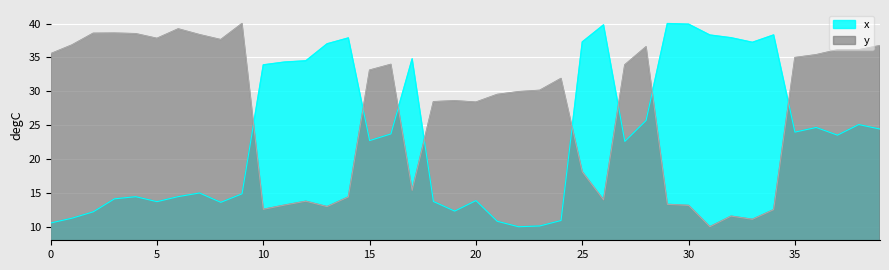

Reading left to right, transcribe all the data shown in this chart.

x: 0=10.6	1=11.3	2=12.2	3=14.1	4=14.4	5=13.7	6=14.4	7=15.0	8=13.6	9=14.9	10=33.9	11=34.3	12=34.5	13=37.0	14=37.9	15=22.7	16=23.7	17=34.8	18=13.7	19=12.3	20=13.9	21=10.8	22=10.0	23=10.1	24=10.9	25=37.3	26=39.8	27=22.6	28=25.7	29=40.0	30=39.9	31=38.3	32=37.9	33=37.2	34=38.3	35=24.0	36=24.7	37=23.5	38=25.1	39=24.4
y: 0=35.5	1=36.8	2=38.6	3=38.6	4=38.5	5=37.8	6=39.2	7=38.4	8=37.6	9=40.0	10=12.6	11=13.2	12=13.8	13=13.0	14=14.4	15=33.1	16=34.0	17=15.4	18=28.5	19=28.6	20=28.4	21=29.5	22=29.9	23=30.1	24=31.9	25=18.1	26=14.0	27=33.9	28=36.6	29=13.3	30=13.1	31=10.0	32=11.6	33=11.1	34=12.5	35=35.0	36=35.4	37=36.1	38=36.1	39=36.7